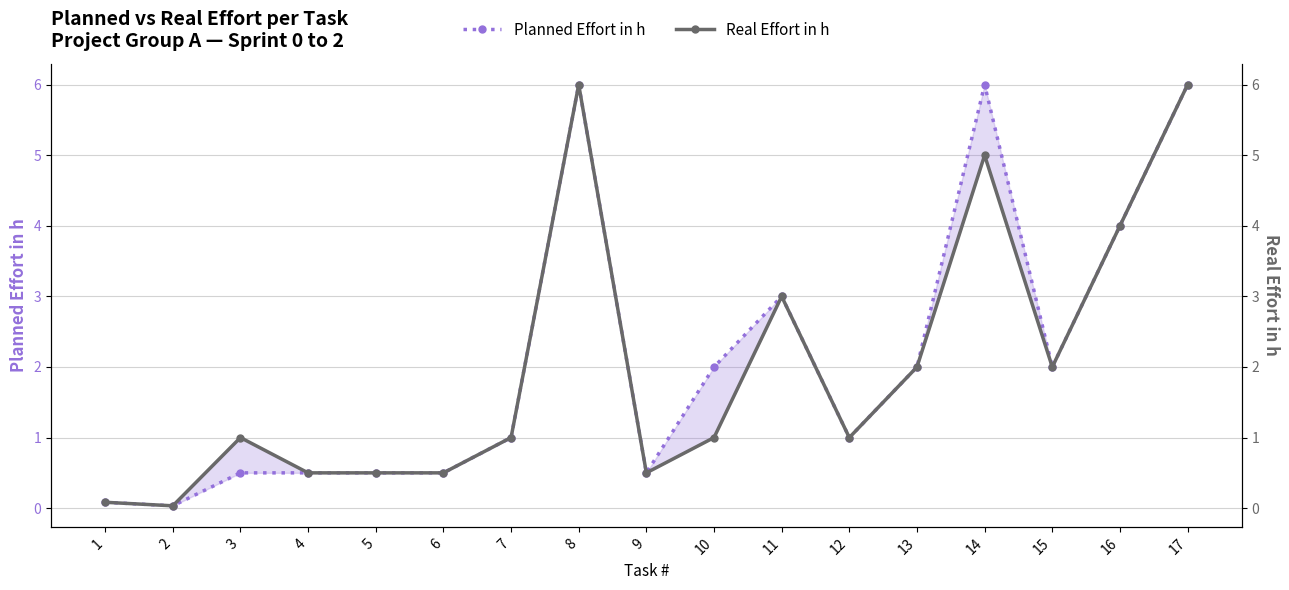

Which series has the widest spread of values?

Planned Effort in h